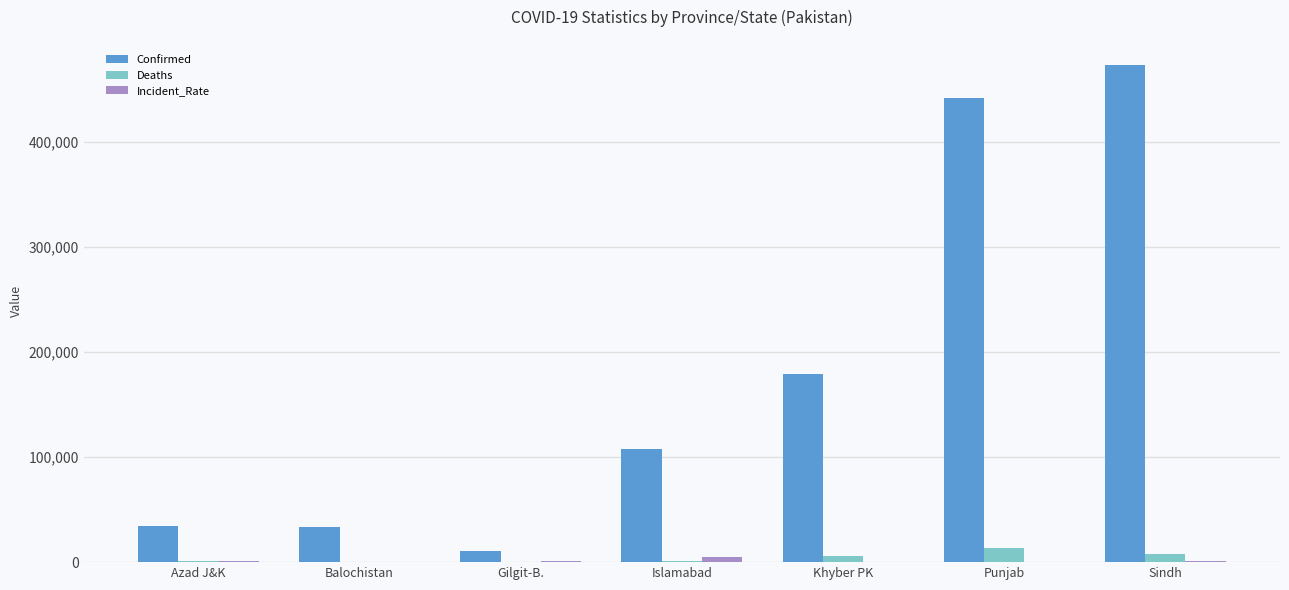

What is the maximum value shown in the chart?

473250.0